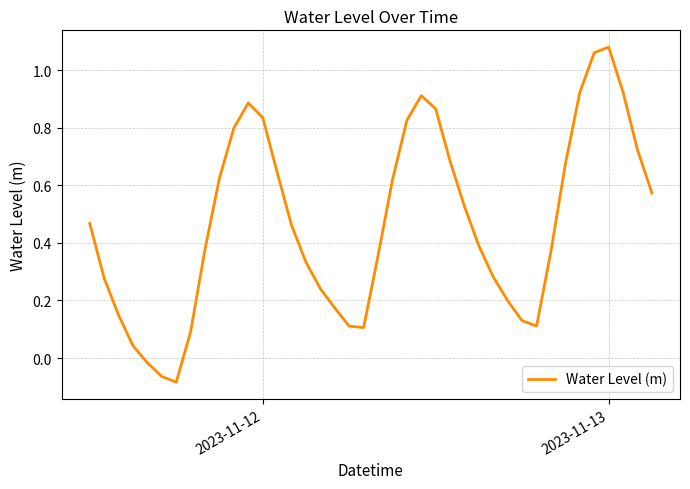

What is the difference between the maximum and minimum values?

1.2